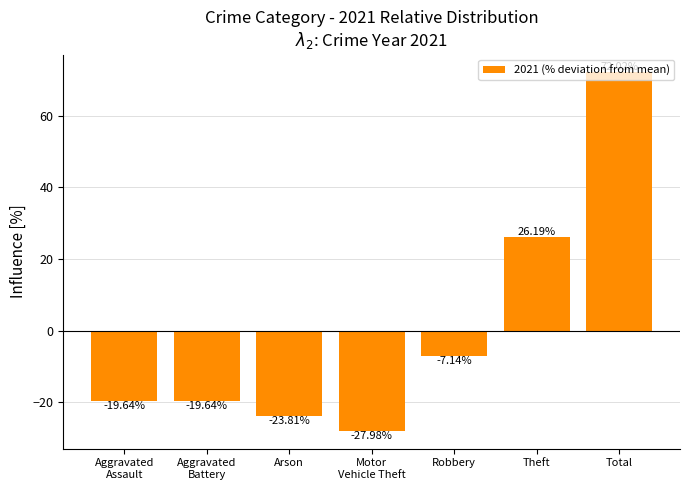

Which category has the highest value across all series?

Total